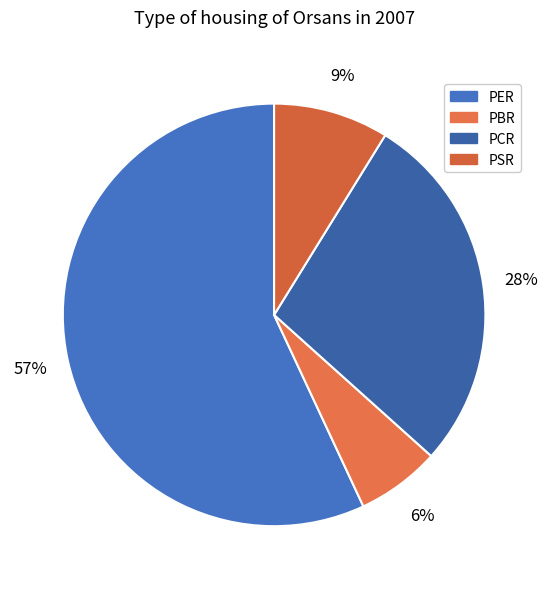

To the nearest percent, what portion does PER represent?

57%